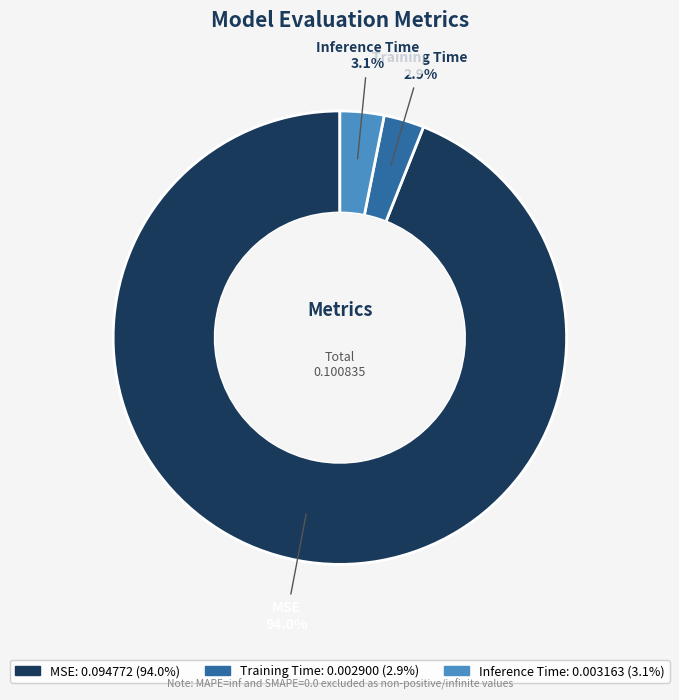

Which slice is the largest?

MSE